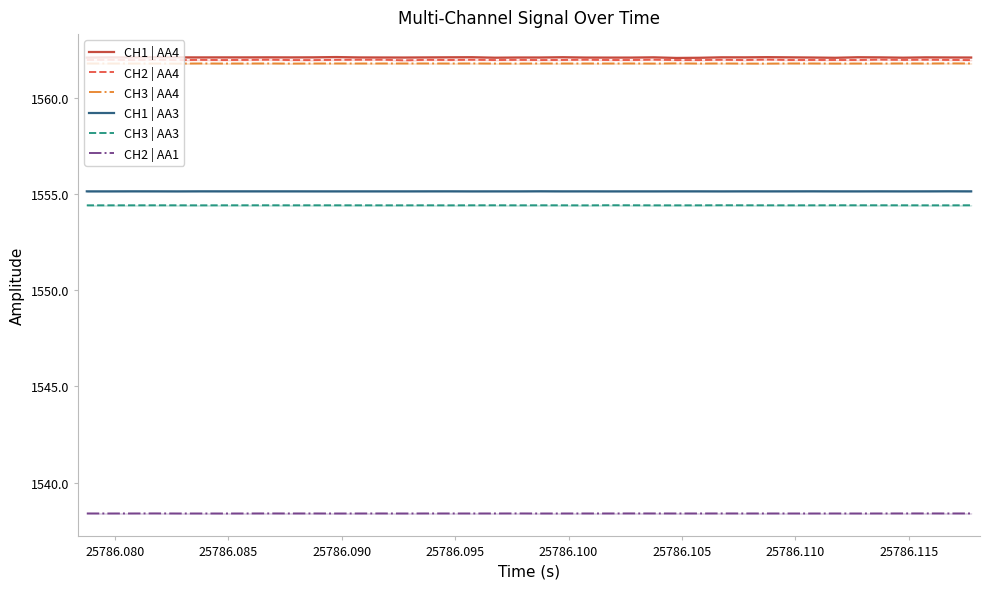

True or false: CH3 | AA3 and CH3 | AA4 cross at least once.

False